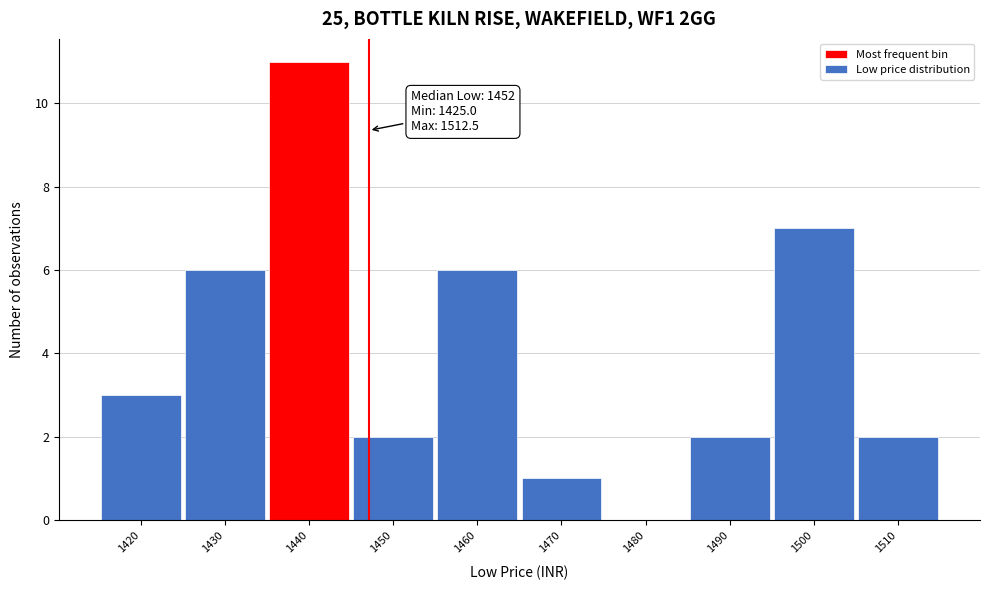

Reading left to right, list all the values displayed in this chart.

1420=3	1430=6	1440=11	1450=2	1460=6	1470=1	1480=0	1490=2	1500=7	1510=2